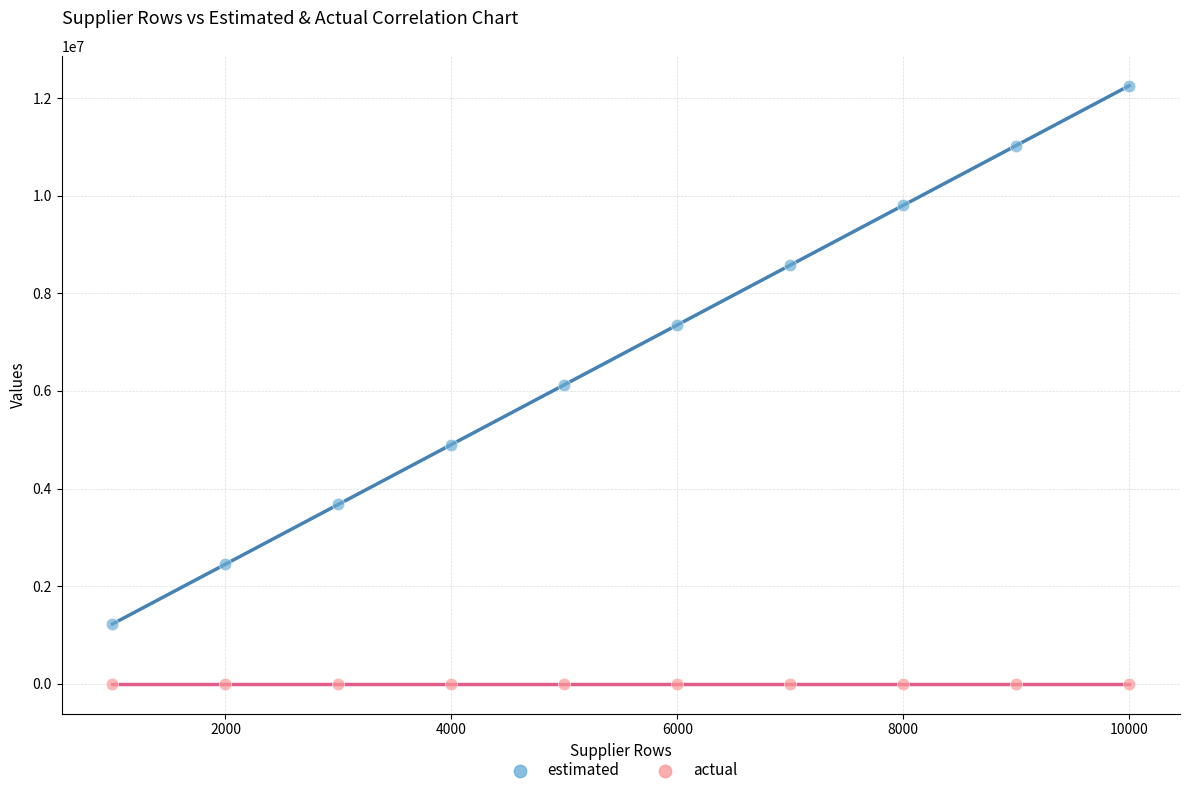

What is the X range (max minus min) for the scatter plot?

9000.0